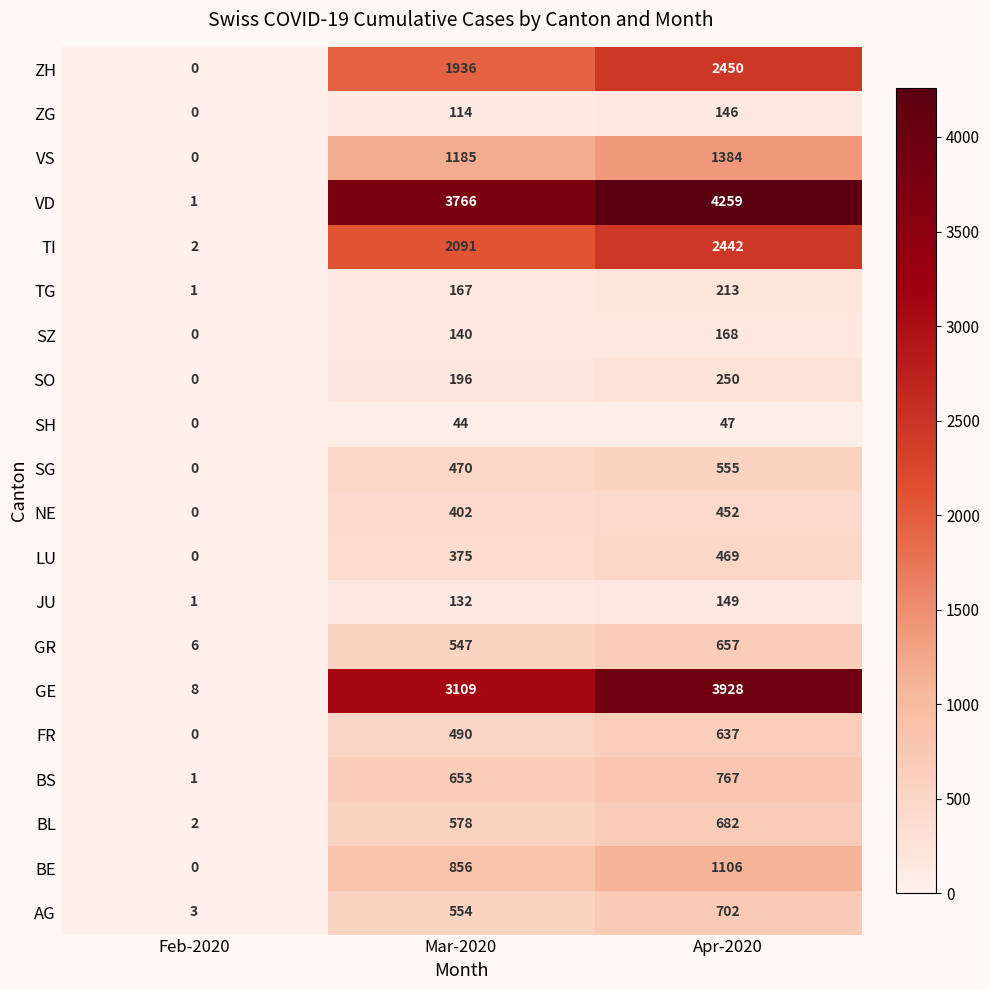

Where is AG nearest to the value 352?

Mar-2020